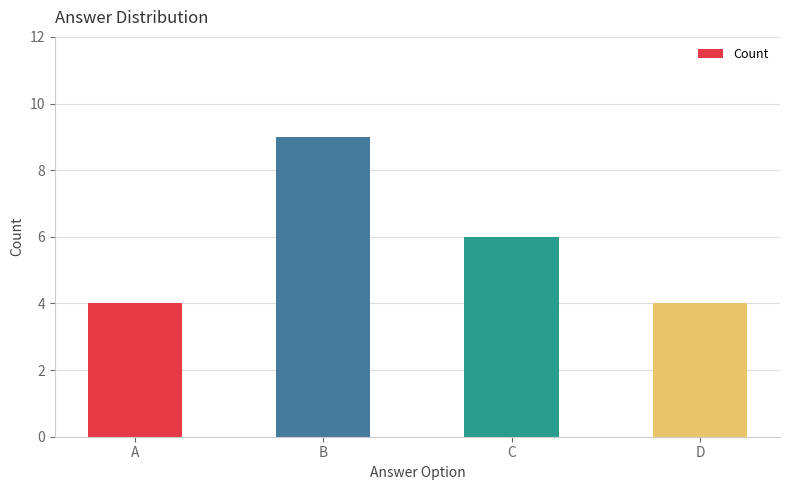

The chart shows a value of 6 at C. True or false?

True